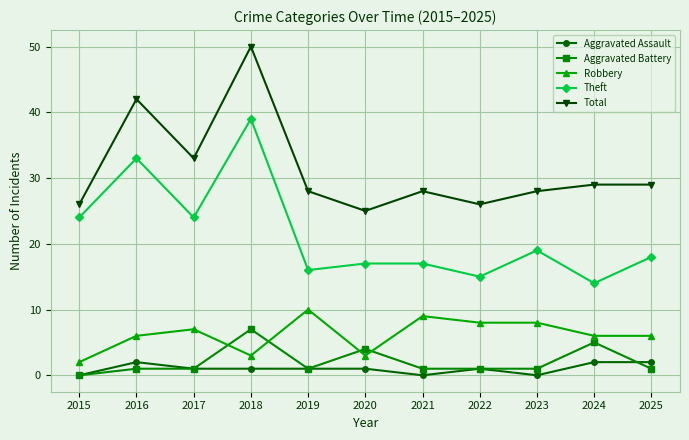

The value of Theft at 2017 is 10. True or false?

False